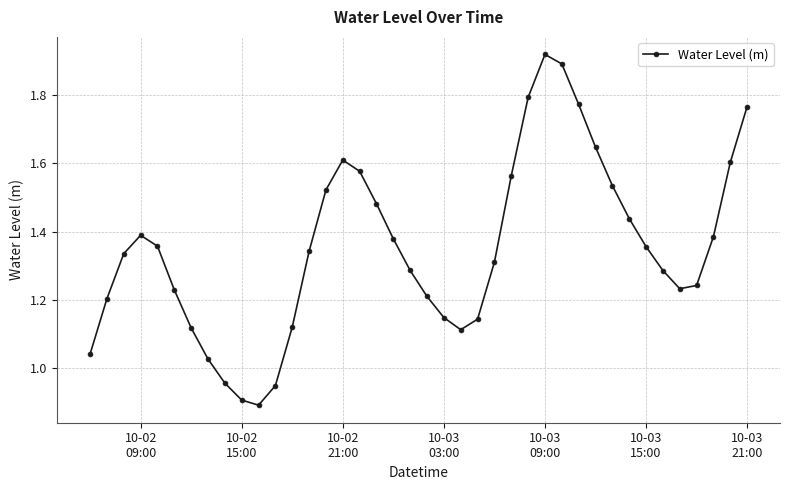

How many points are lower than both their immediate neighbors (excluding endpoints)?

3